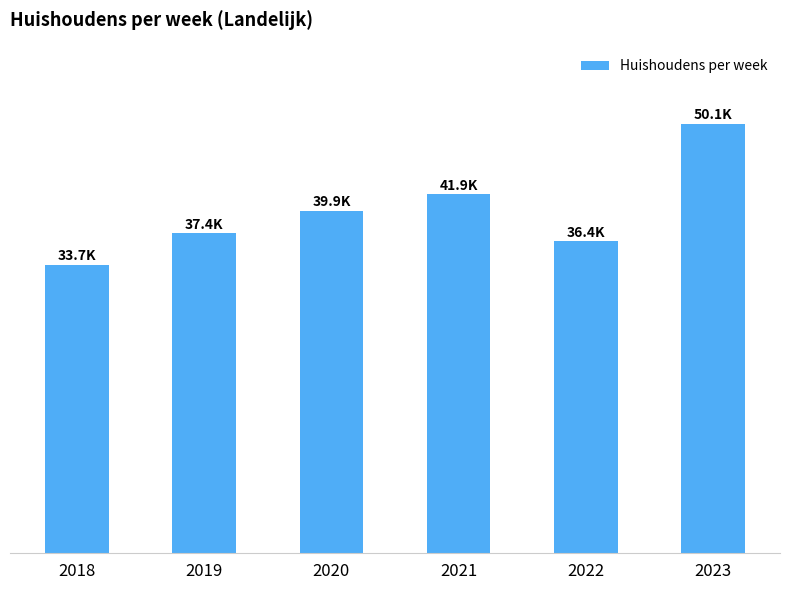

Are the bars horizontal?

No